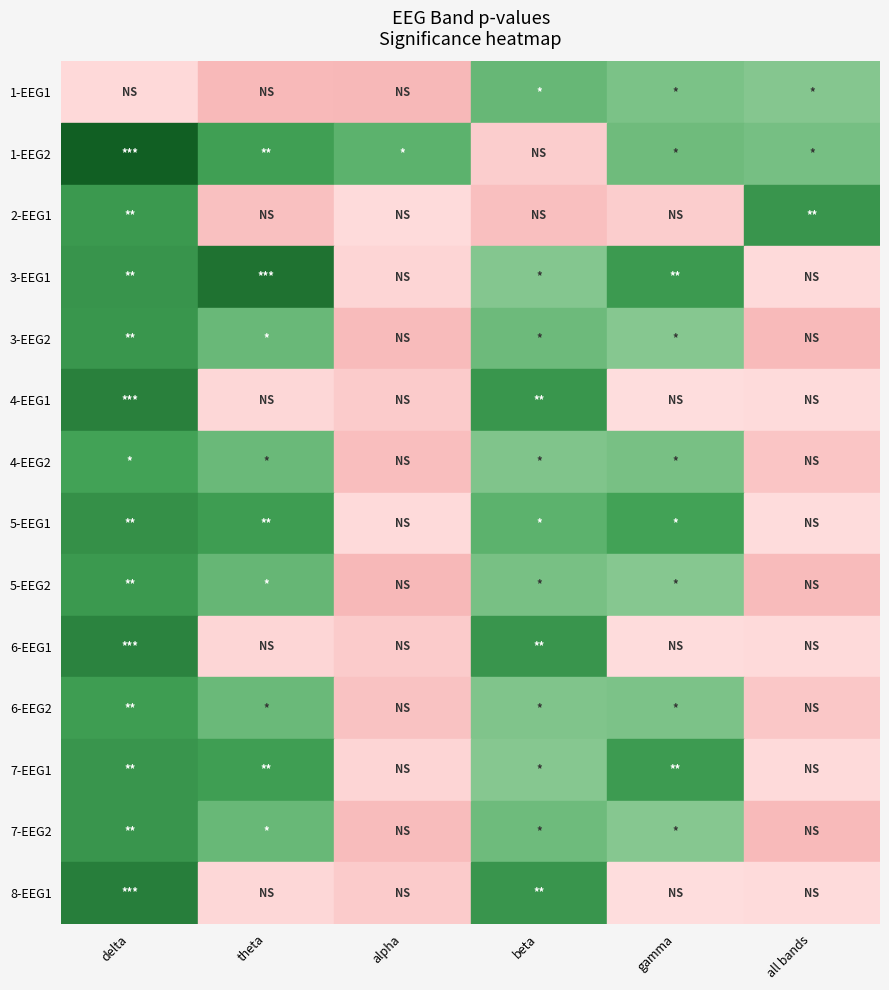

Between 4-EEG1 and 1-EEG2, which is larger?

1-EEG2